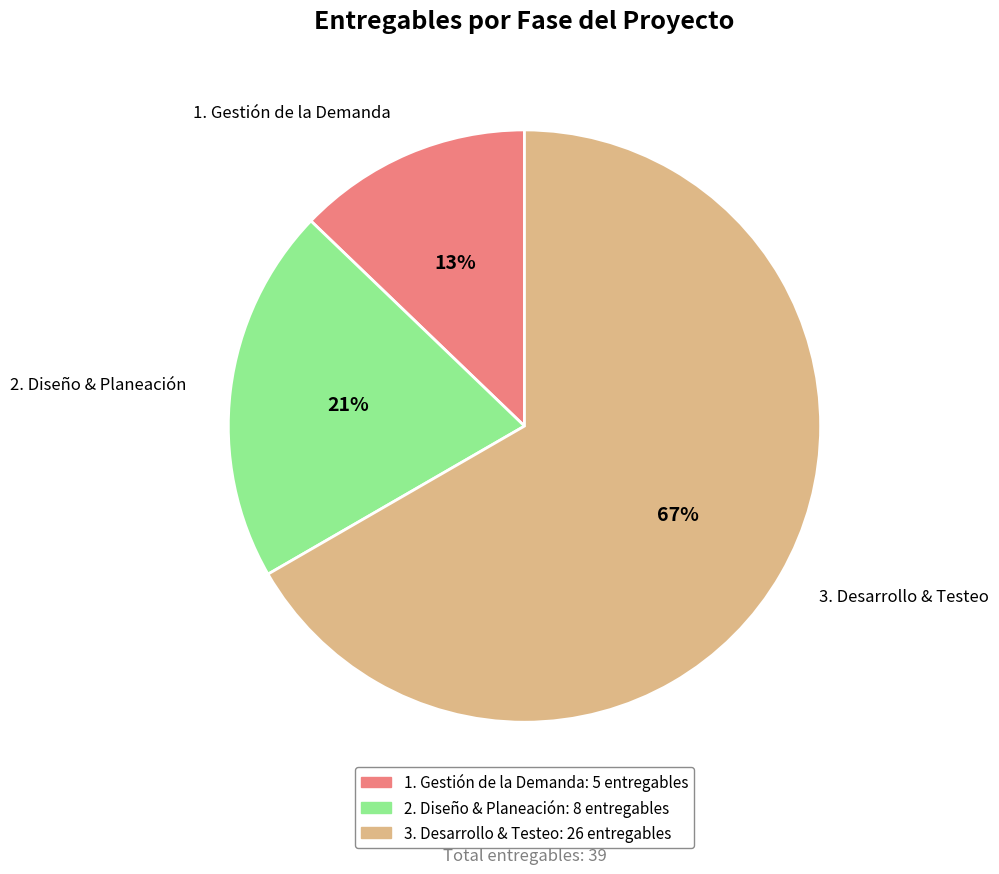

Which has a higher value, 1. Gestión de la Demanda or 2. Diseño & Planeación?

2. Diseño & Planeación